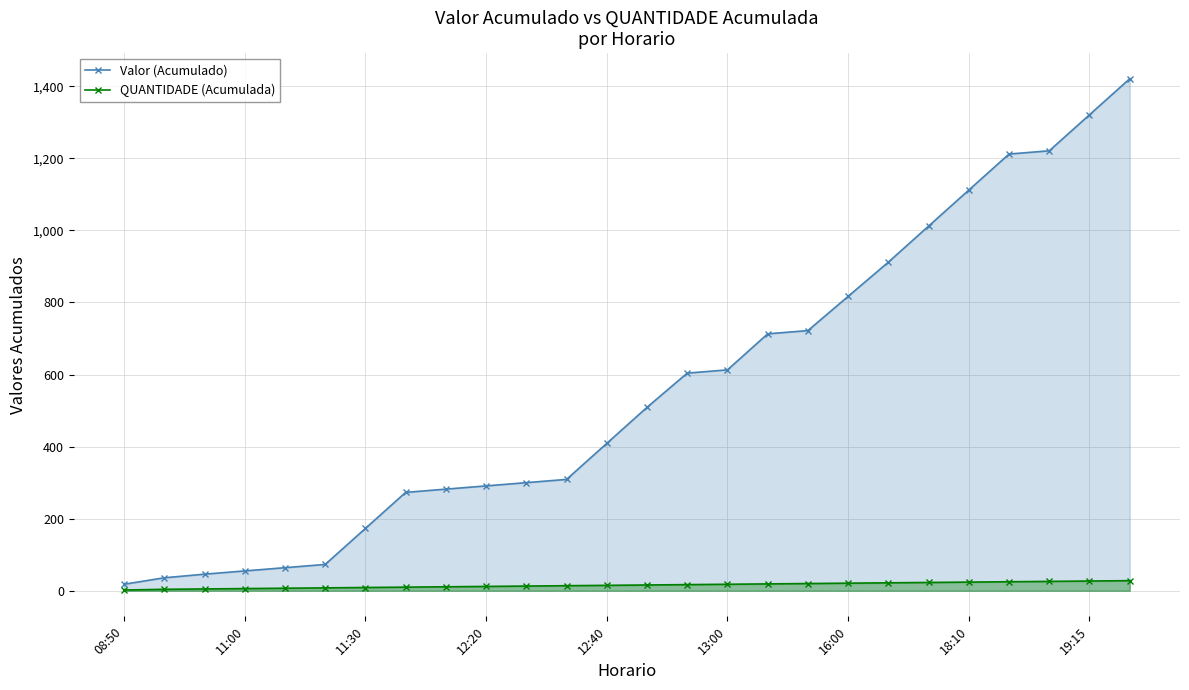

Count the number of categories in the chart.

26